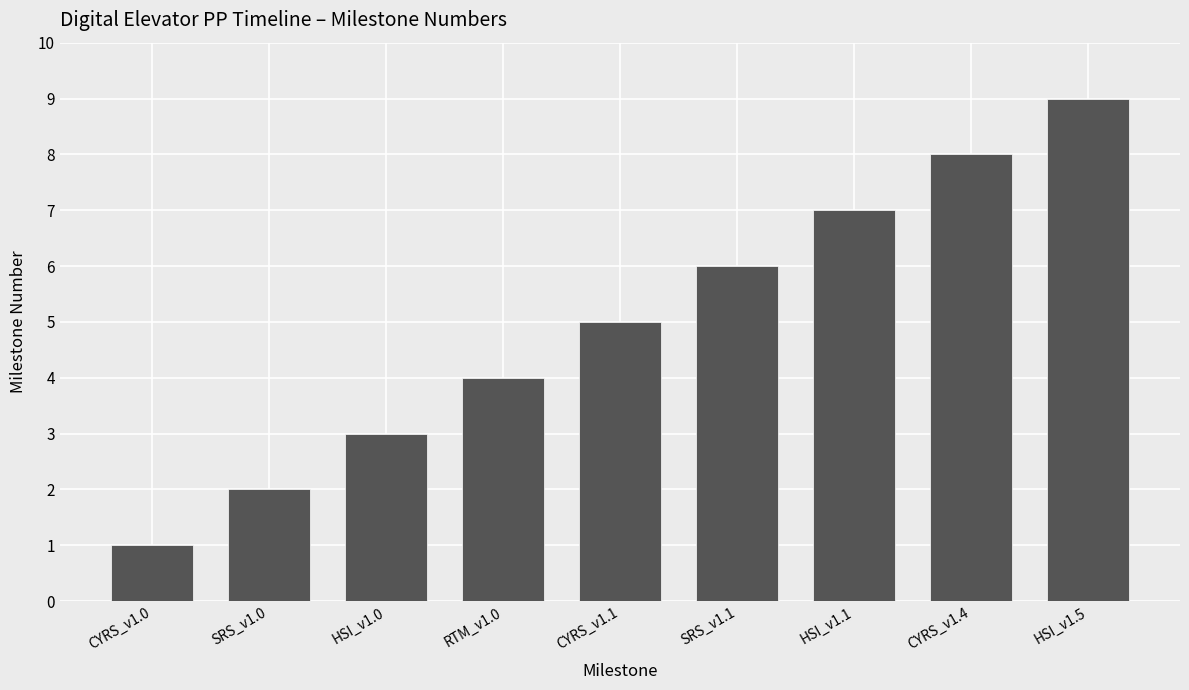

Where is the data nearest to the value 5?

CYRS_v1.1